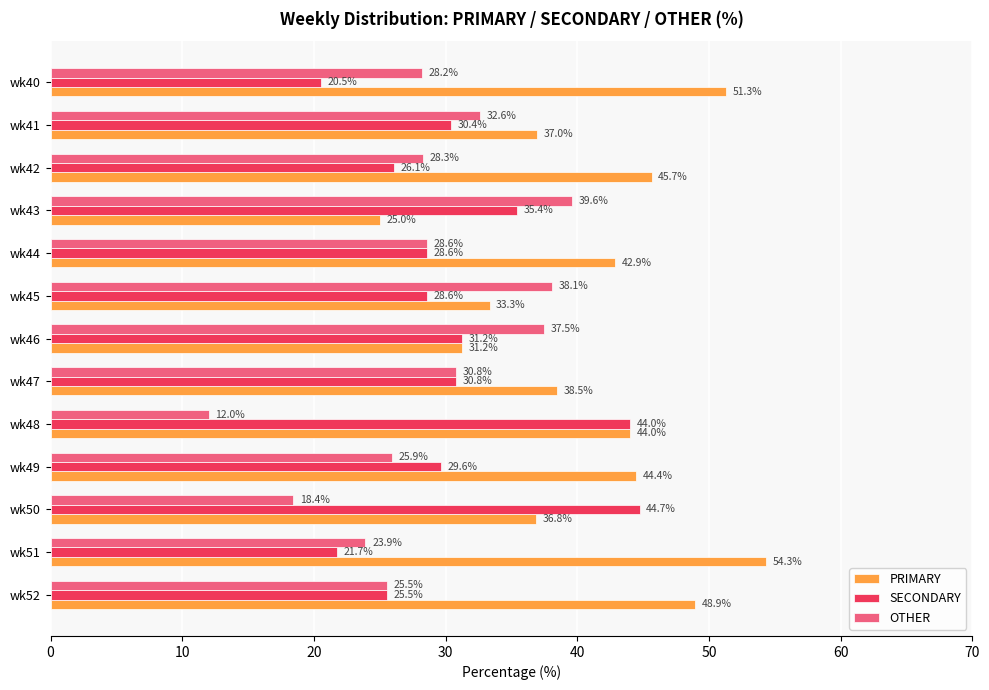

Which series has the largest total across all categories?

PRIMARY